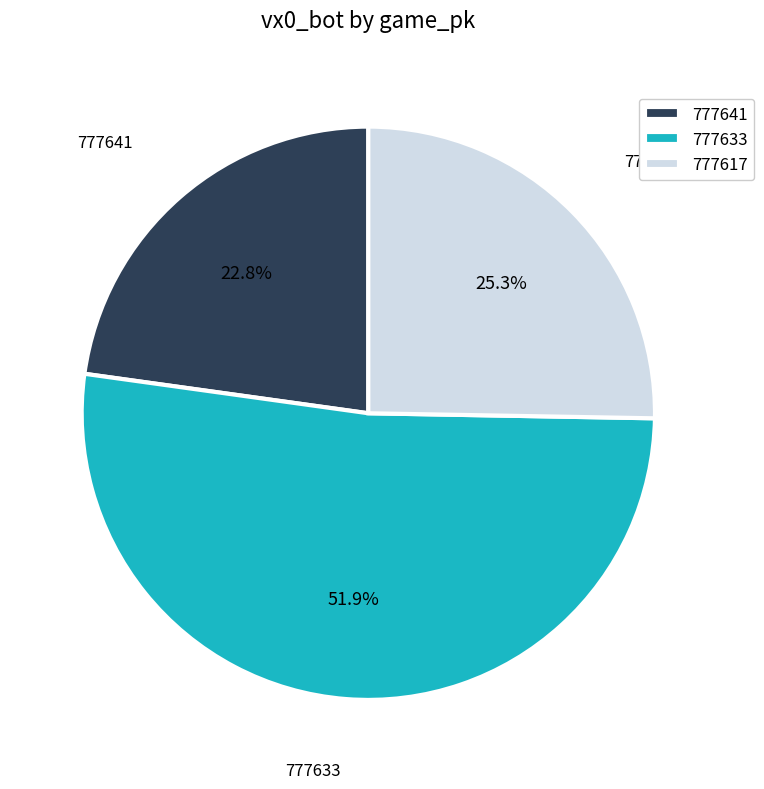

What percentage is NOT represented by 777633?

48.1%